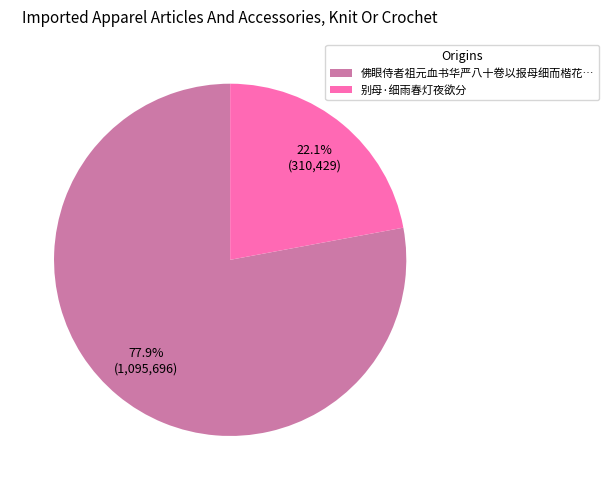

To the nearest percent, what portion does 别母·细雨春灯夜欲分 represent?

22%